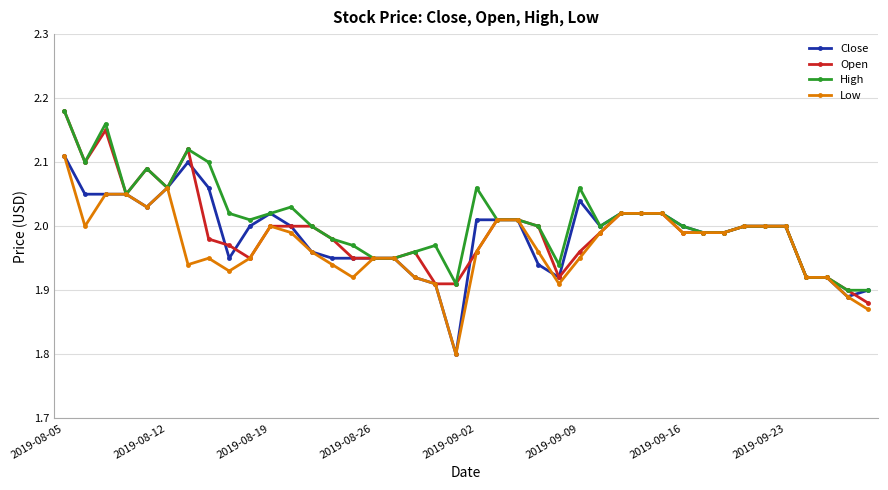

What is the smallest value displayed?

1.8